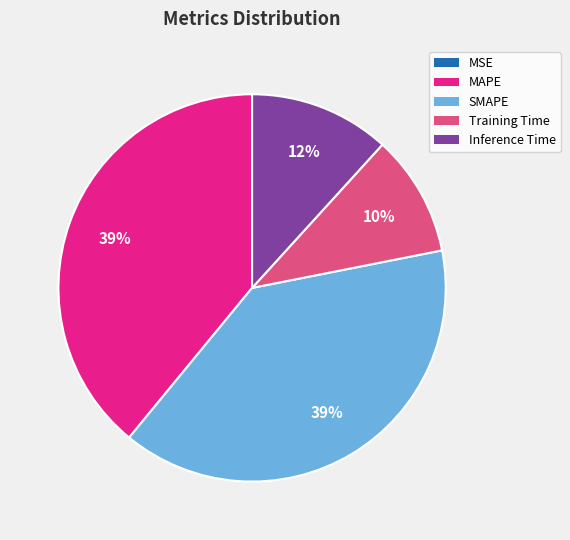

Combined, do Inference Time and MAPE account for over 50%?

Yes